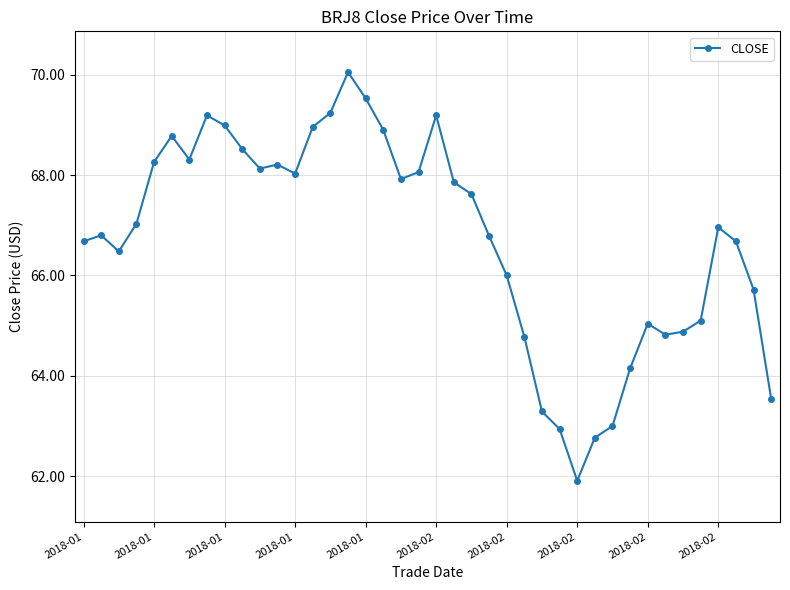

What is the difference between the maximum and minimum values?

8.1